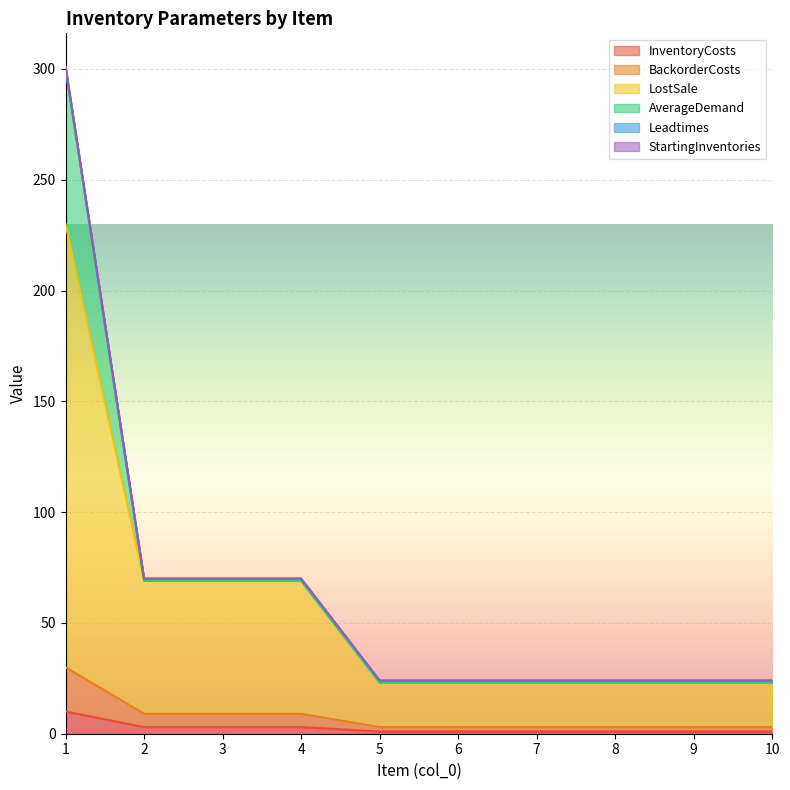

What is the total value across all series at 10?

24